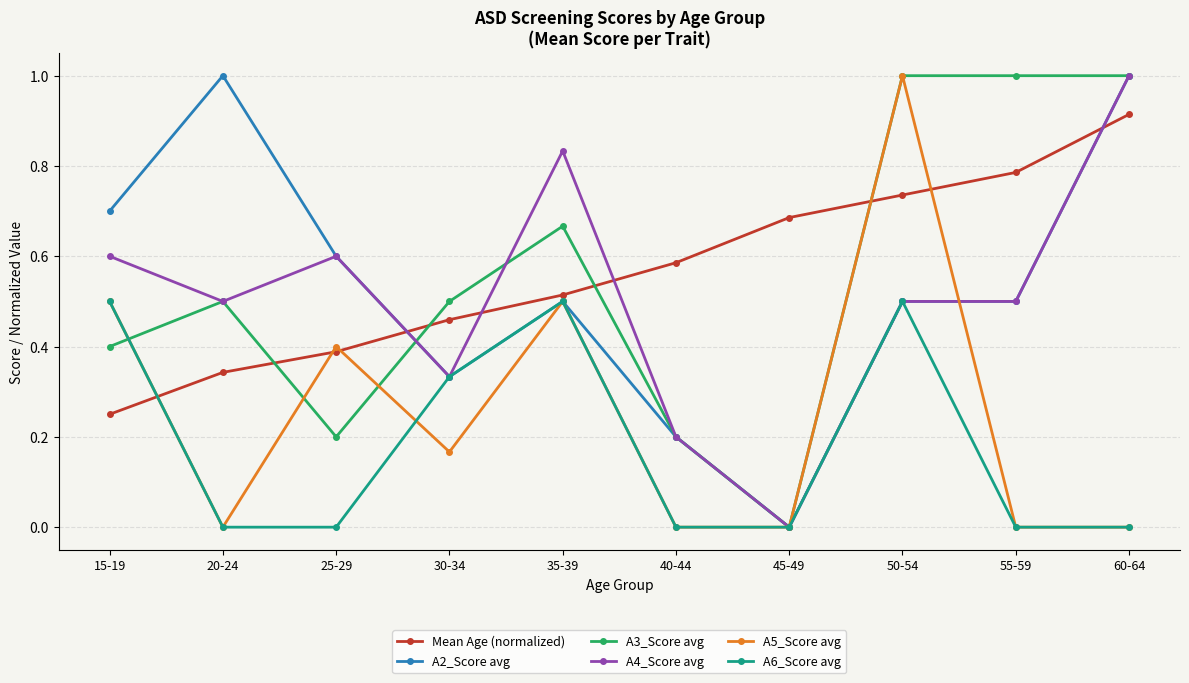

How many A6_Score avg values are between 0 and 1?

10